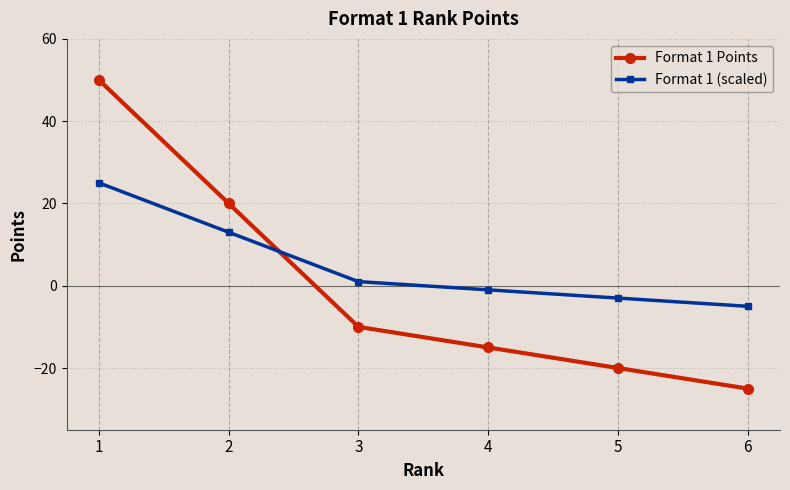

How many lines are shown in the chart?

2